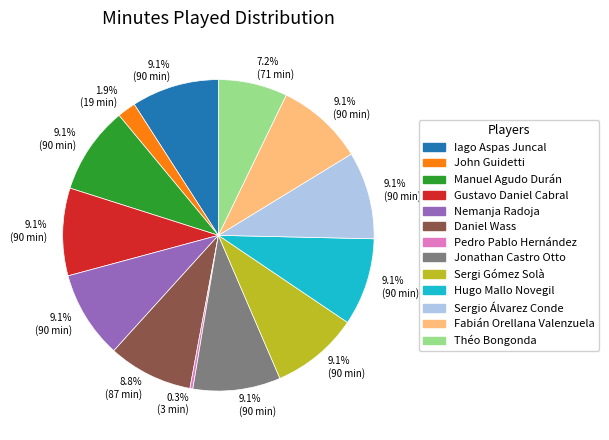

Does any single category account for the majority?

No